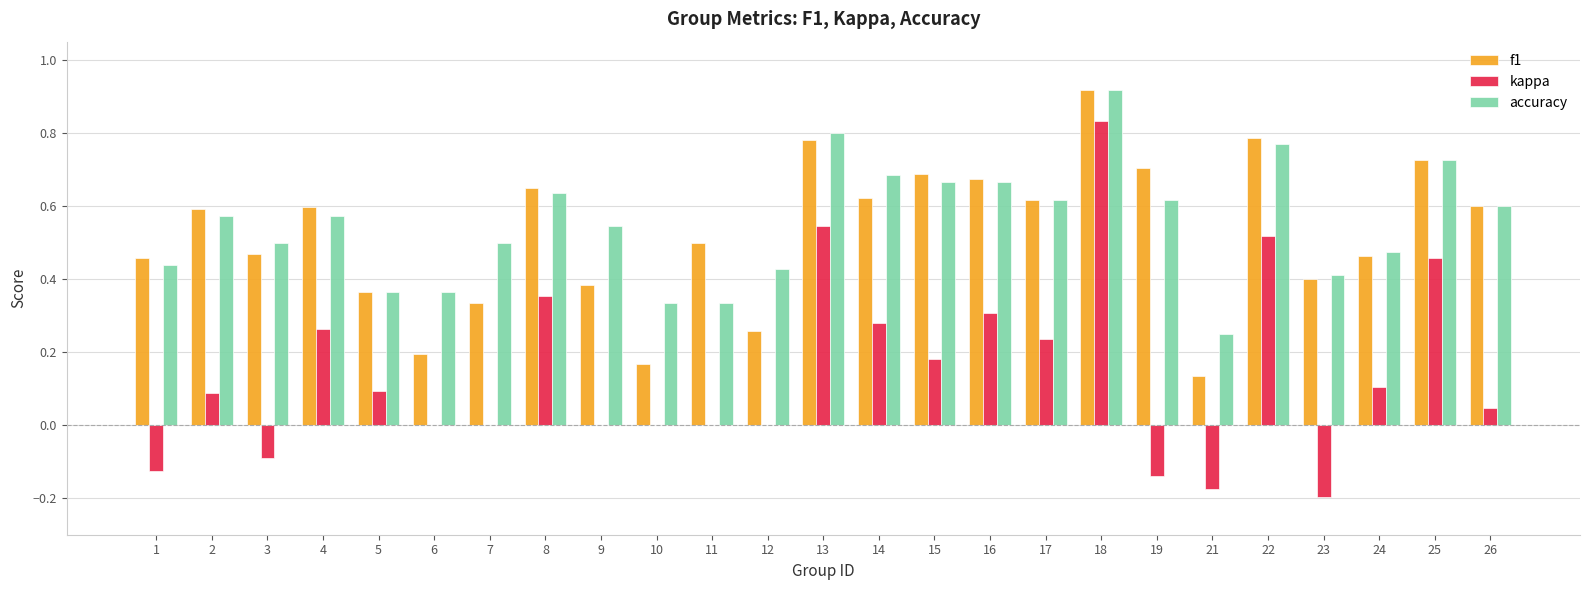

Are the bars grouped side by side (vs. stacked)?

Yes